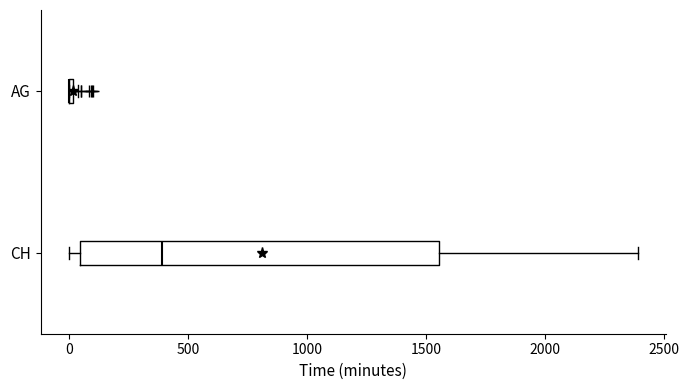

Where is the right edge of the box for CH on the x-axis? The values are not printed on the chart, so give them approximately, as read against the axis.

1550